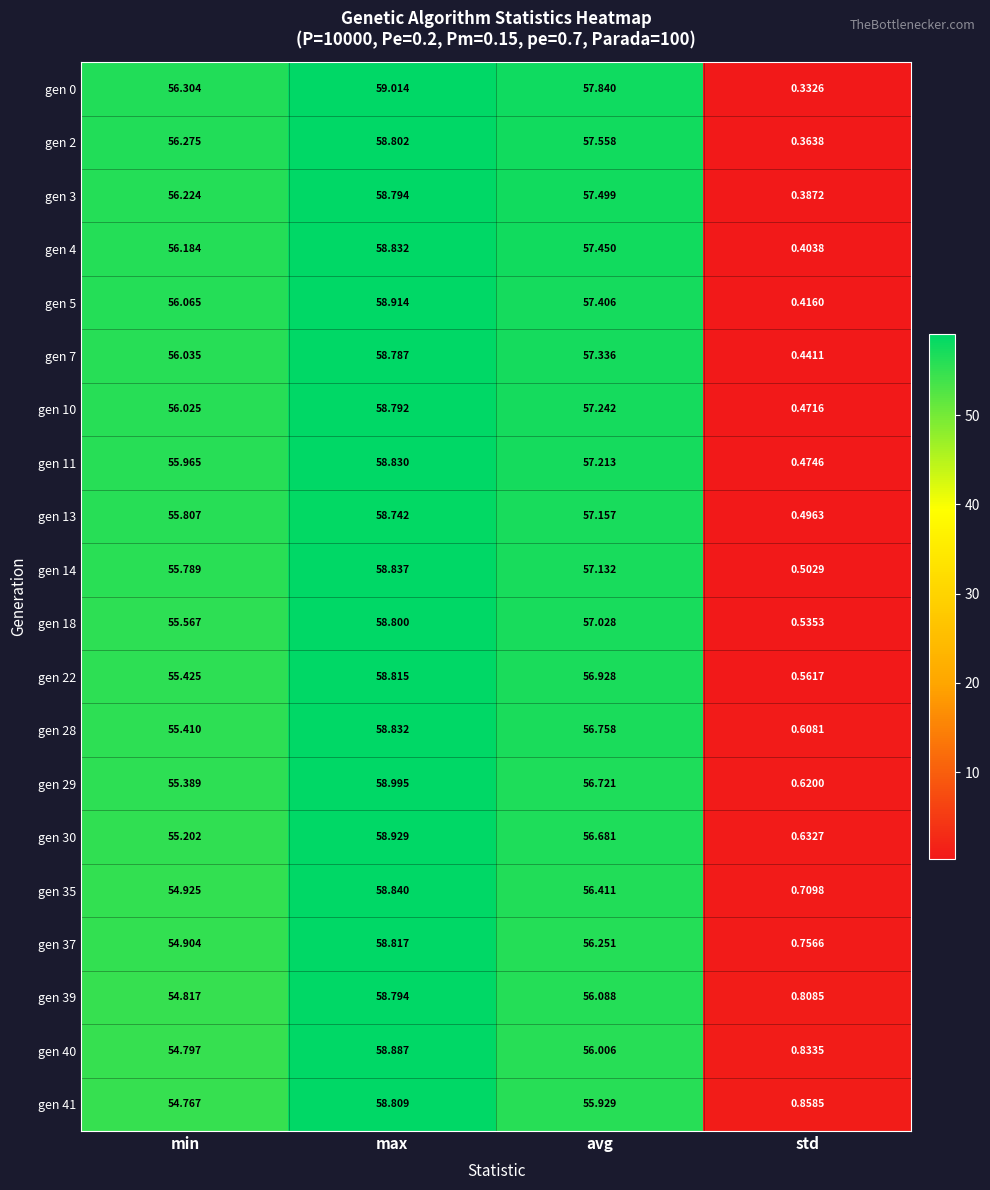

At which label does gen 7 first exceed 57?

max